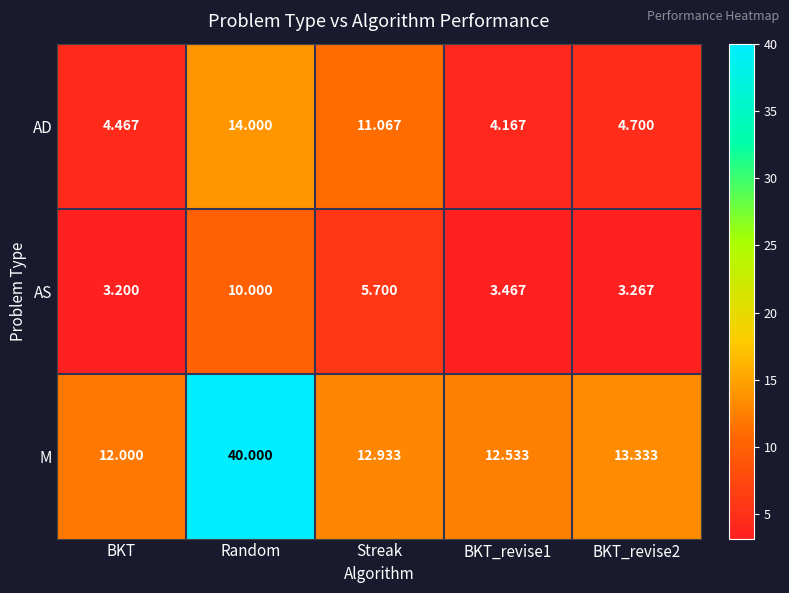

Count the number of data series in this chart.

3